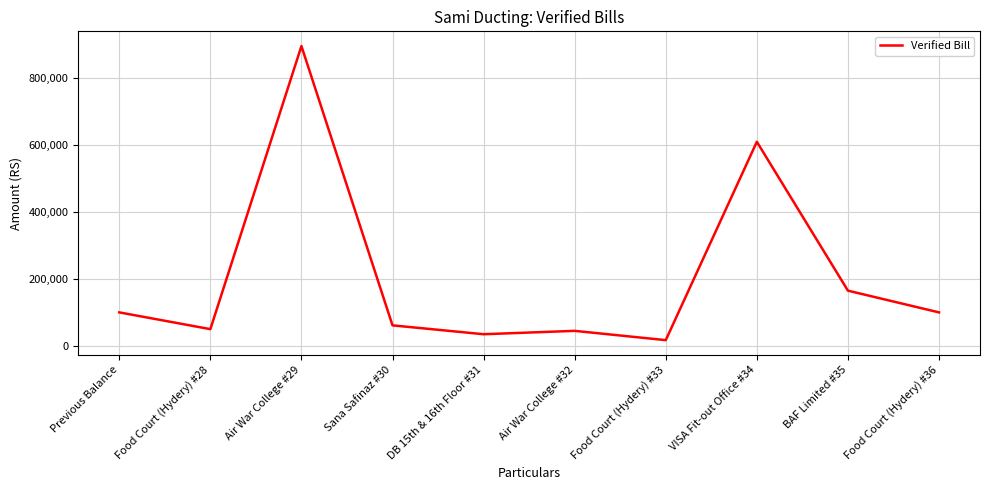

At which category does the data reach its first local valley?

Food Court (Hydery) #28